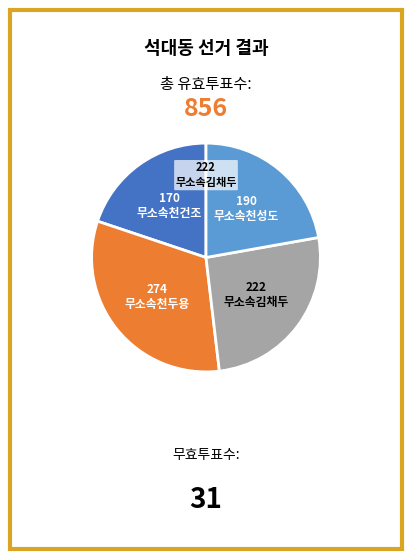

Is there any slice that represents more than half of the pie?

No